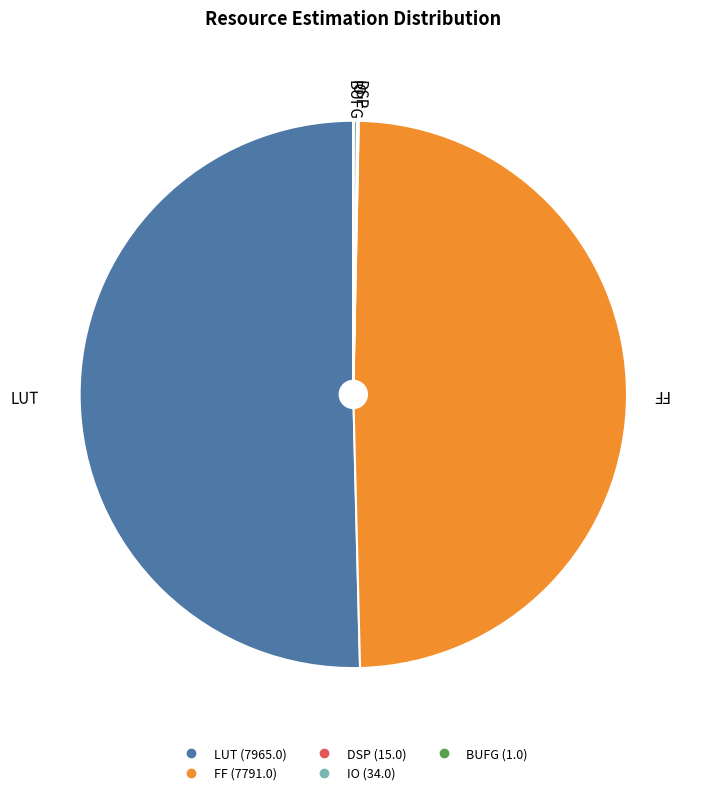

What is the largest slice in the pie chart?

LUT